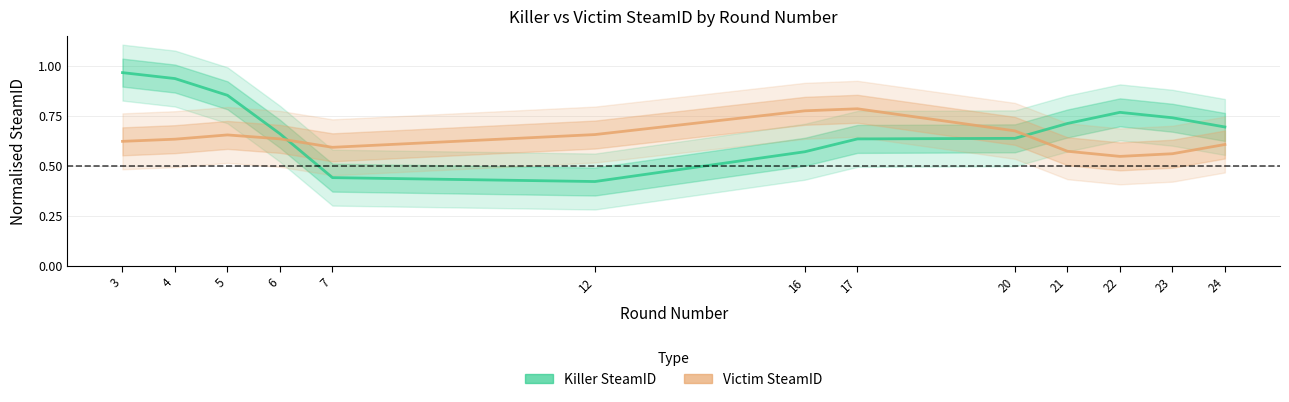

What is the approximate value of Killer SteamID at 3?

1.0